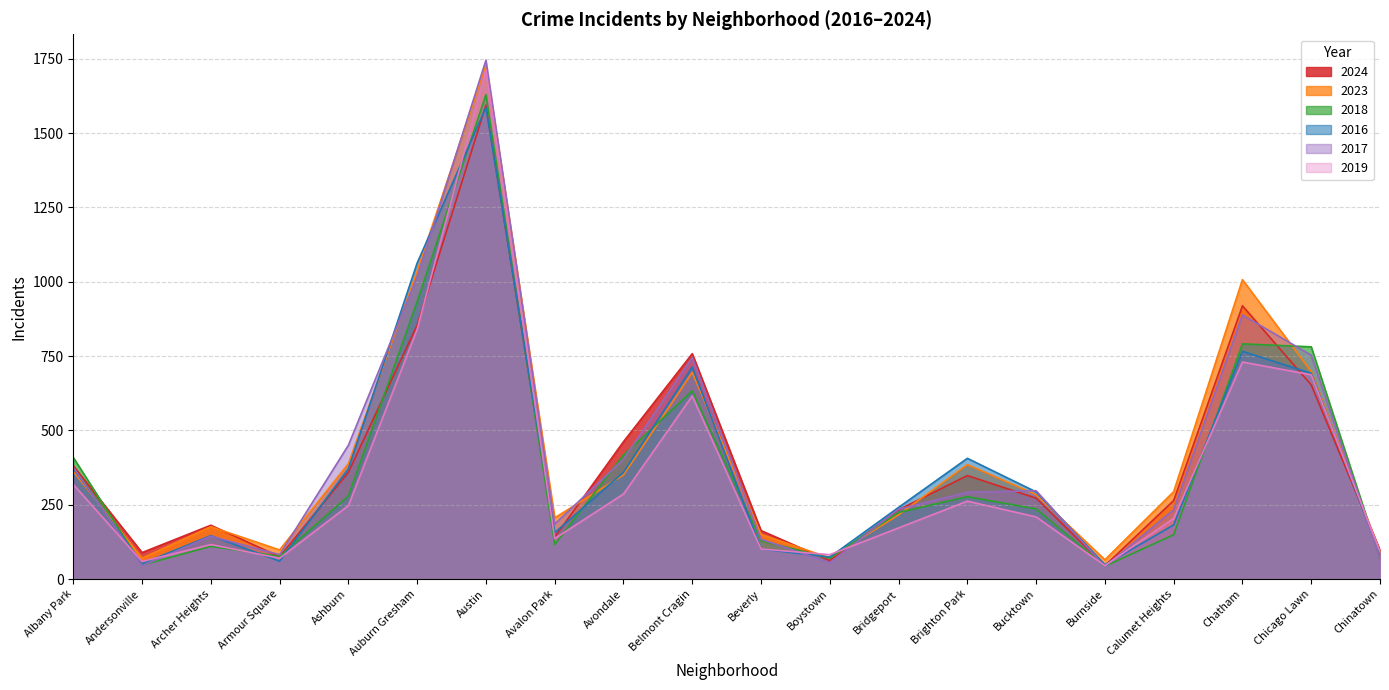

What is the value of the 2024 point at the 8th from the left?

141